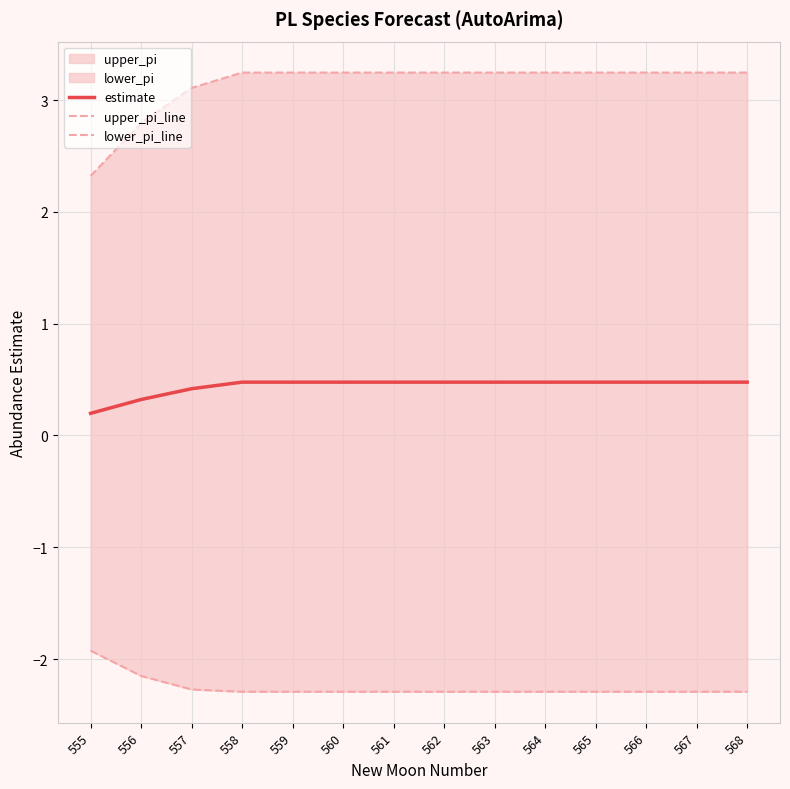

Reading right to left, what are all the values shown in this chart?

estimate: 0.5	0.5	0.5	0.5	0.5	0.5	0.5	0.5	0.5	0.5	0.5	0.4	0.3	0.2
upper_pi_line: 3.2	3.2	3.2	3.2	3.2	3.2	3.2	3.2	3.2	3.2	3.2	3.1	2.8	2.3
lower_pi_line: -2.3	-2.3	-2.3	-2.3	-2.3	-2.3	-2.3	-2.3	-2.3	-2.3	-2.3	-2.3	-2.2	-1.9